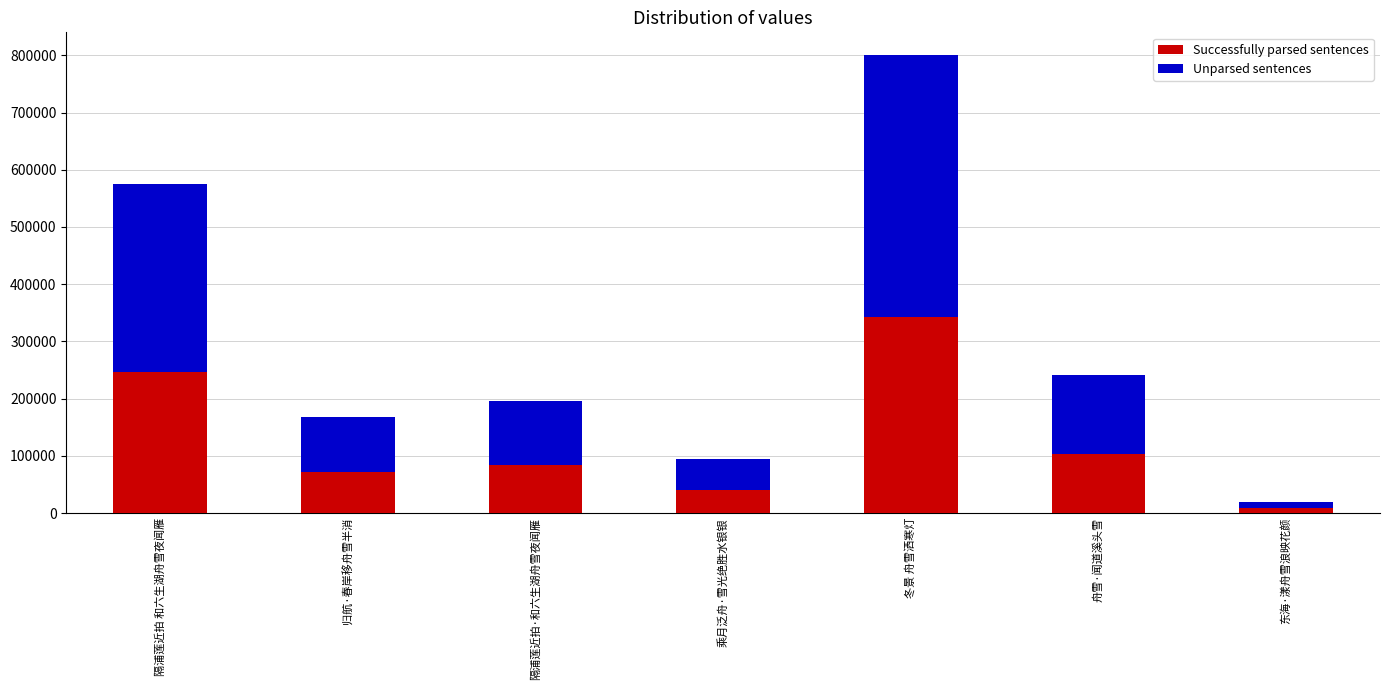

True or false: Unparsed sentences has a value of 19292 at 东海·漾舟雪浪映花颜.

True